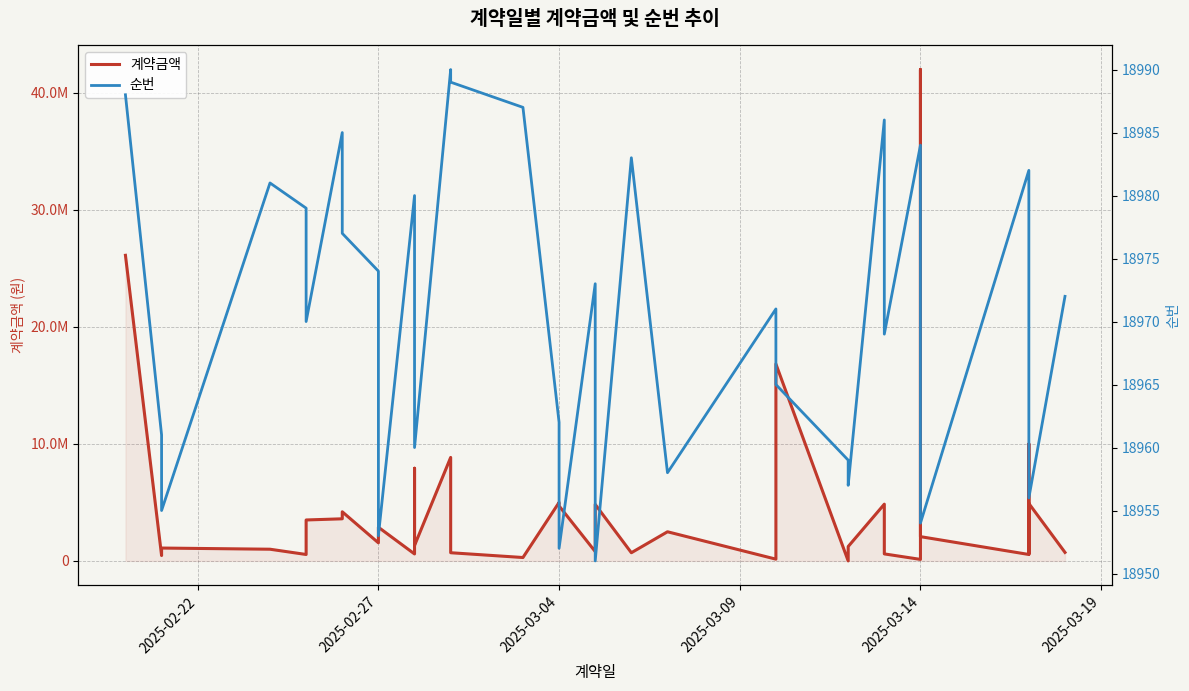

What is the greatest value displayed?

42000000